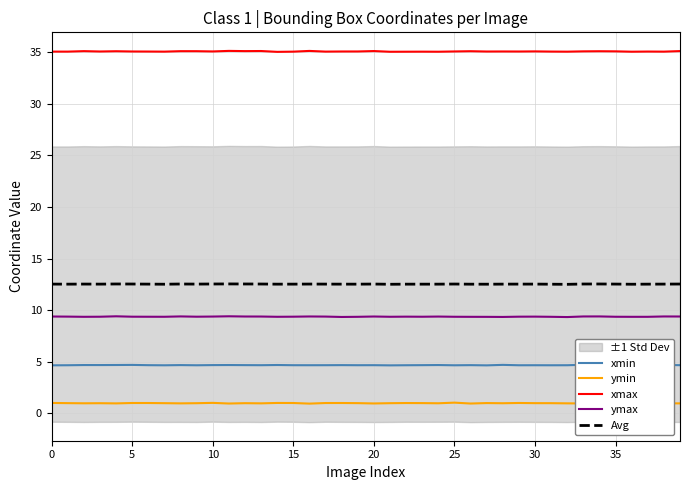

Is this an area chart (filled region under the line)?

No